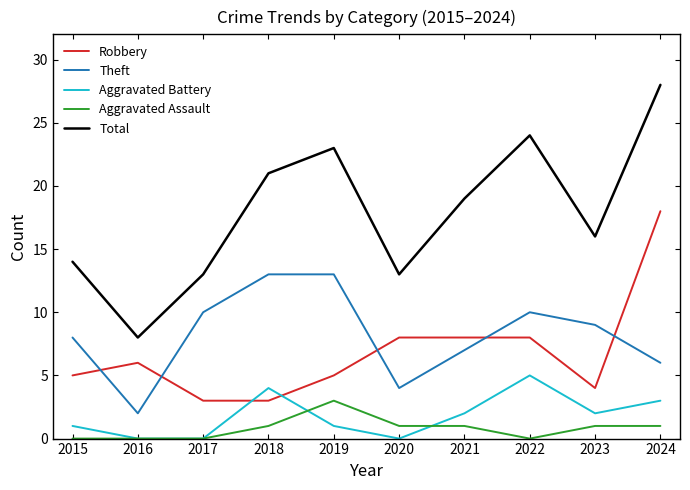

What is the spread (max minus min) of values at 2022?

24